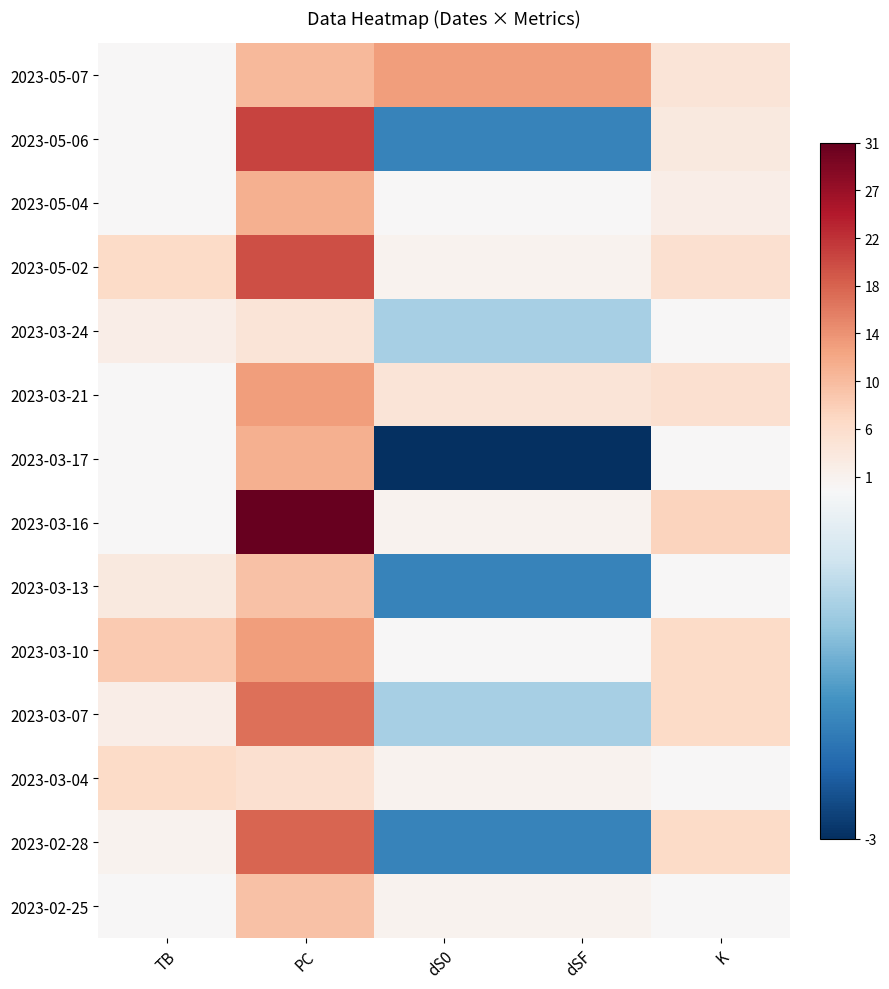

What is the total value across all series at PC?

192